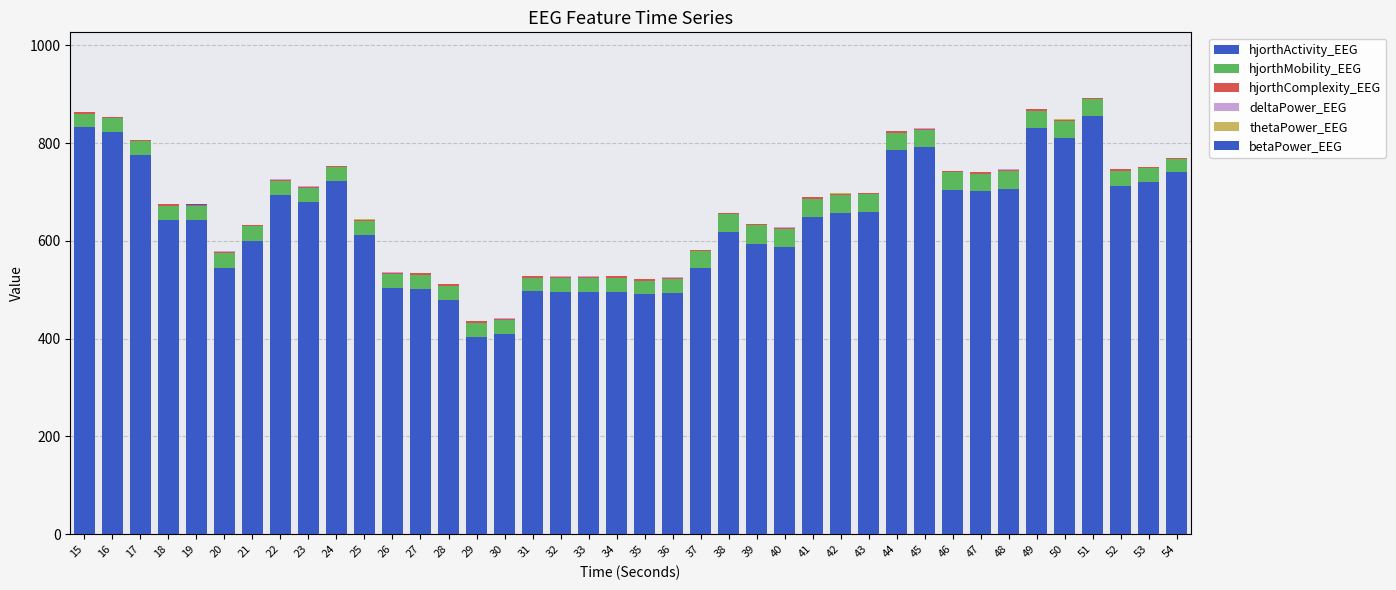

At which category is the sum across all series the highest?

51